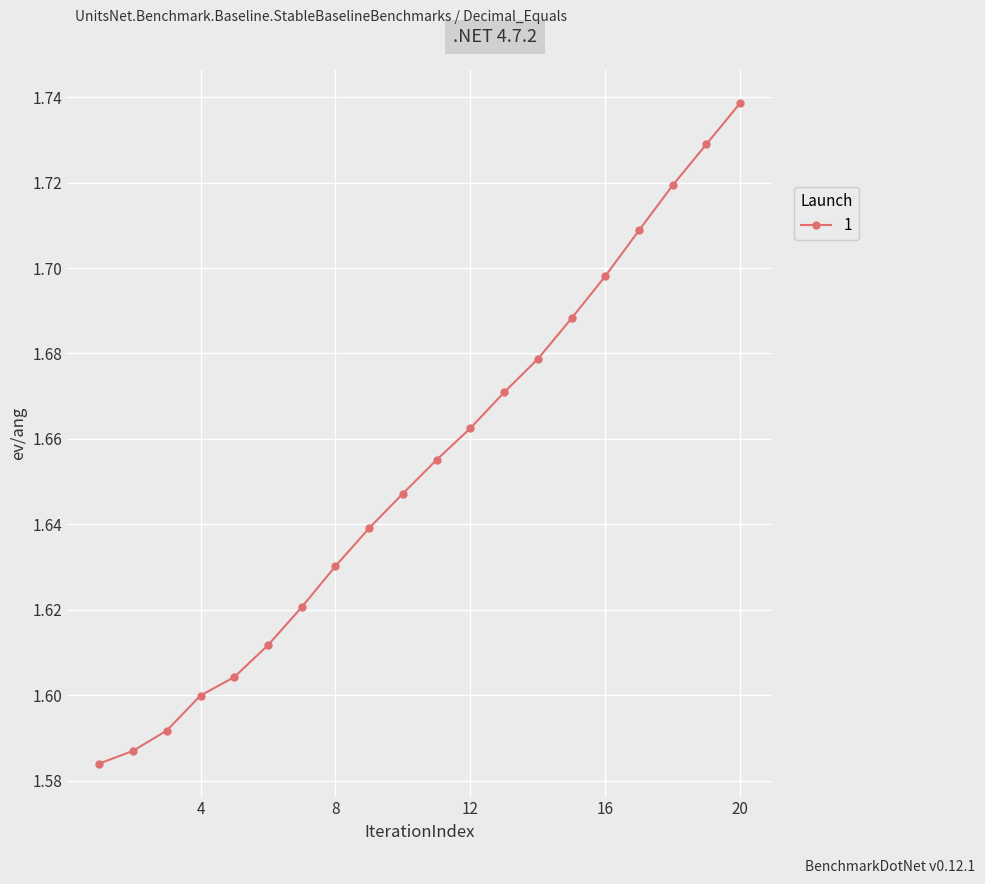

What is the sum of all values?

33.1